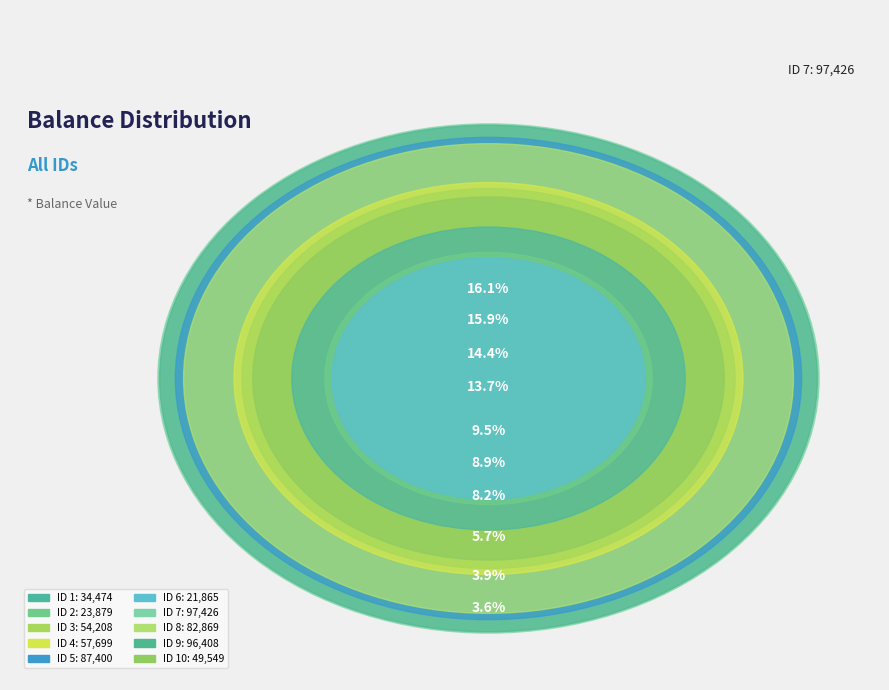

Rank the categories by value from highest to lowest.

7, 9, 5, 8, 4, 3, 10, 1, 2, 6